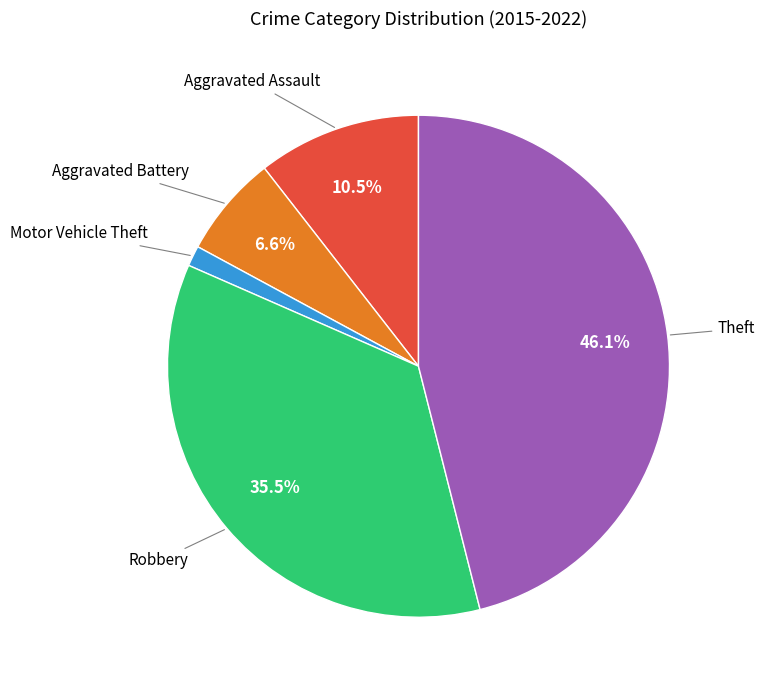

How many slices are in this pie chart?

5